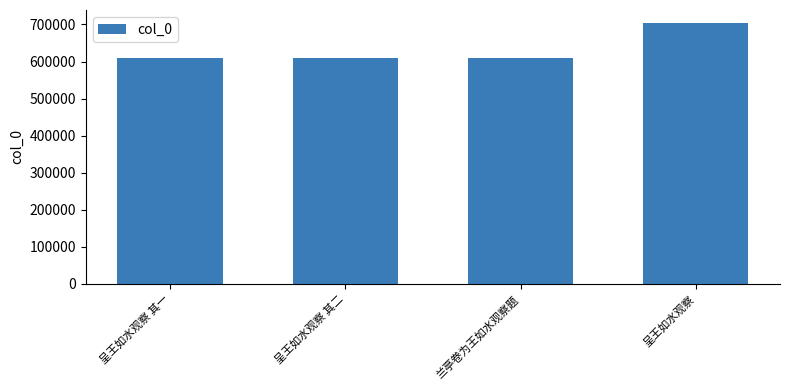

How many categories are shown in the chart?

4